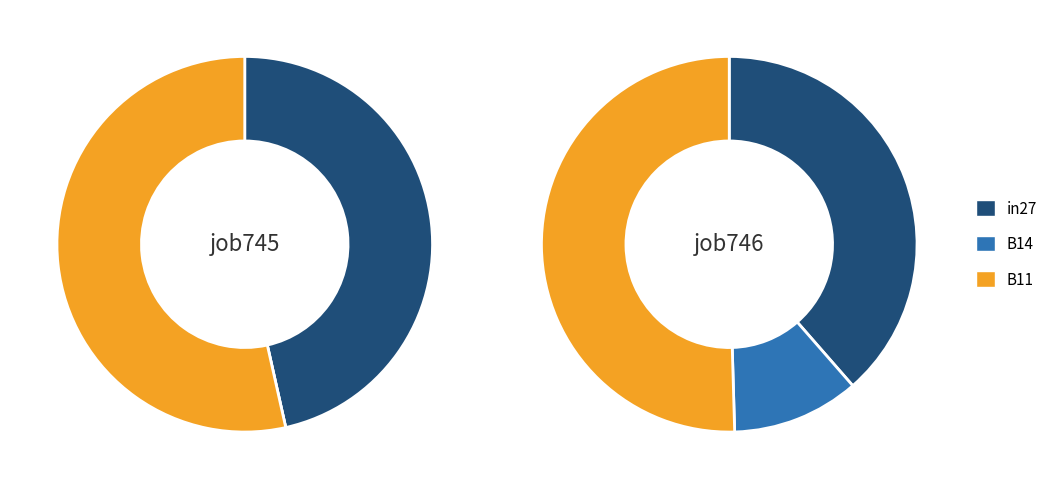

Is the sum of in27 and B14 greater than half?

No